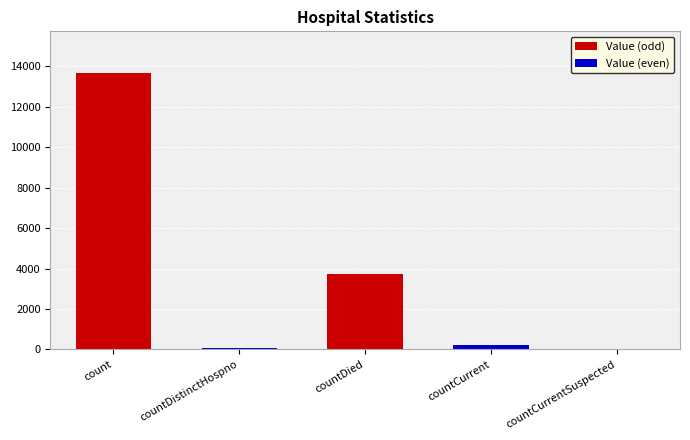

How many categories are shown in the chart?

5